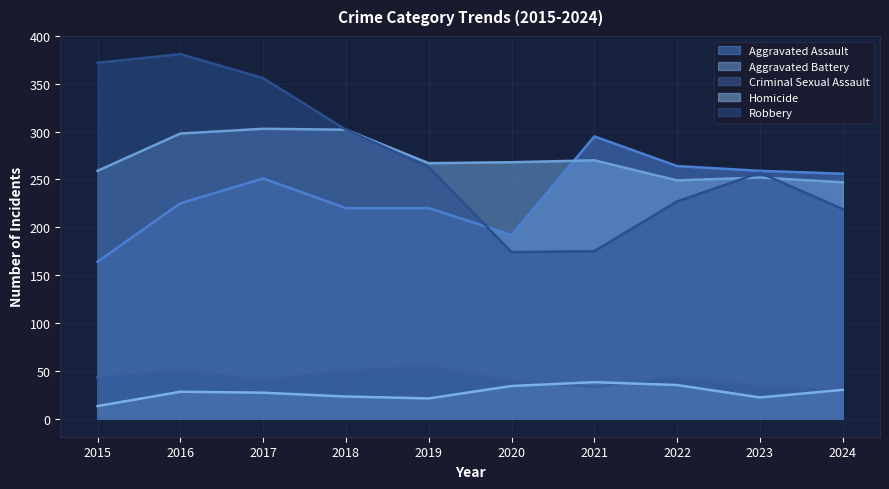

Reading left to right, list all the values displayed in this chart.

Aggravated Assault: 2015=164	2016=225	2017=251	2018=220	2019=220	2020=192	2021=295	2022=264	2023=259	2024=256
Aggravated Battery: 2015=259	2016=298	2017=303	2018=302	2019=267	2020=268	2021=270	2022=249	2023=252	2024=247
Criminal Sexual Assault: 2015=43	2016=51	2017=41	2018=51	2019=55	2020=40	2021=33	2022=44	2023=34	2024=30
Homicide: 2015=13	2016=28	2017=27	2018=23	2019=21	2020=34	2021=38	2022=35	2023=22	2024=30
Robbery: 2015=372	2016=381	2017=356	2018=302	2019=263	2020=174	2021=175	2022=227	2023=257	2024=219